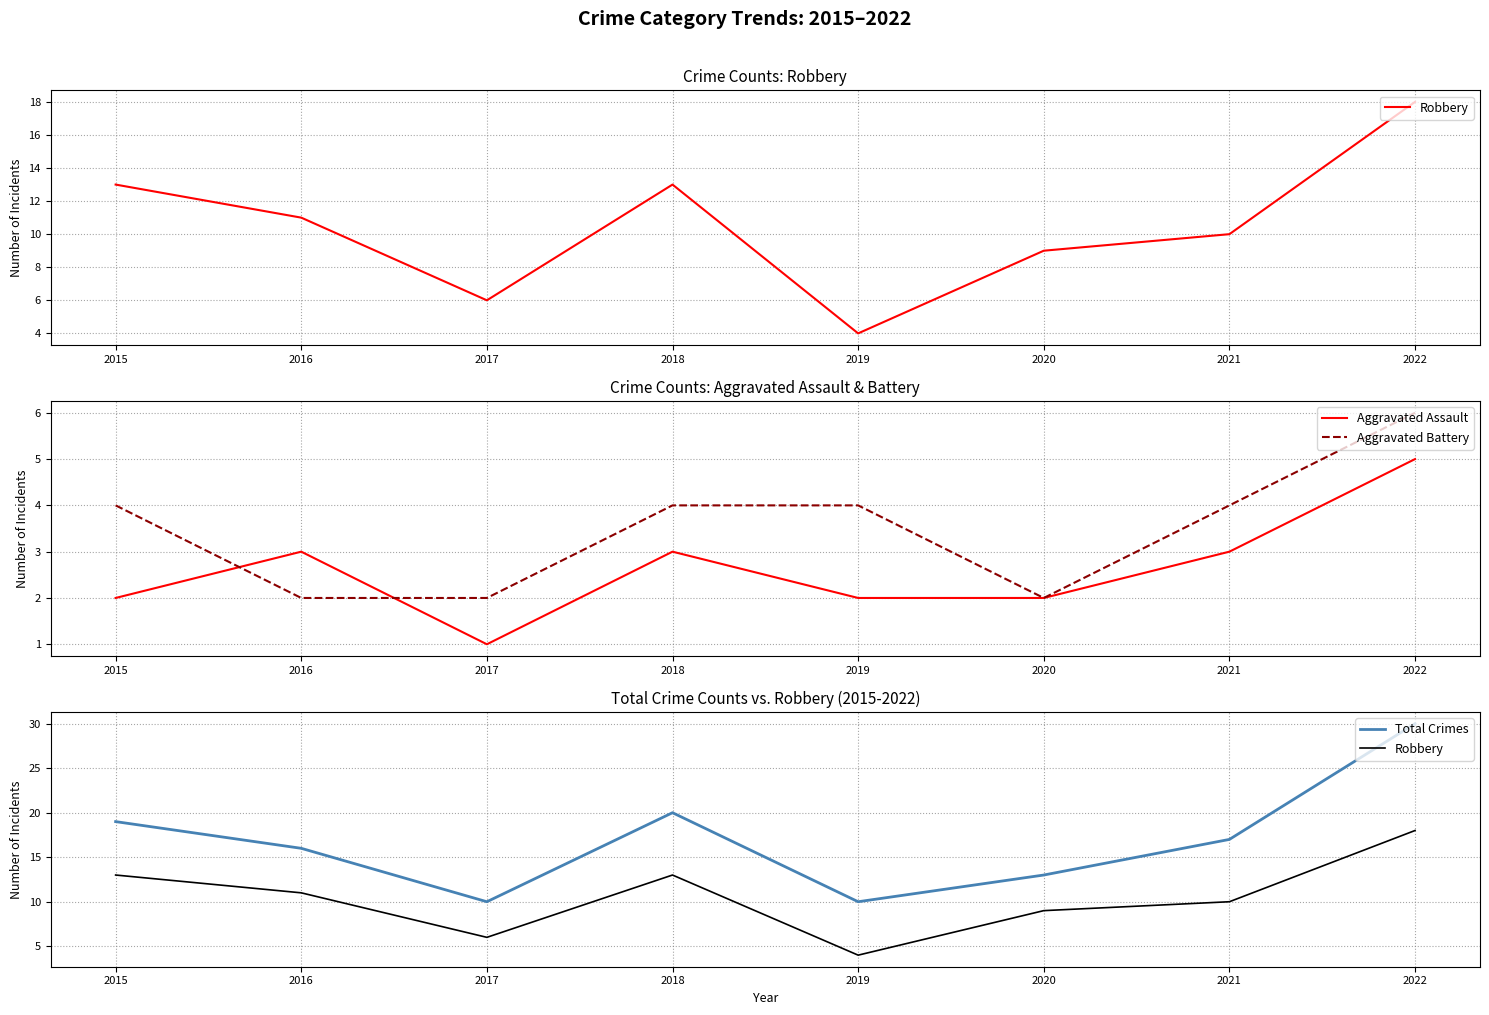

What are all the series names shown in the legend?

Robbery, Aggravated Assault, Aggravated Battery, Total Crimes